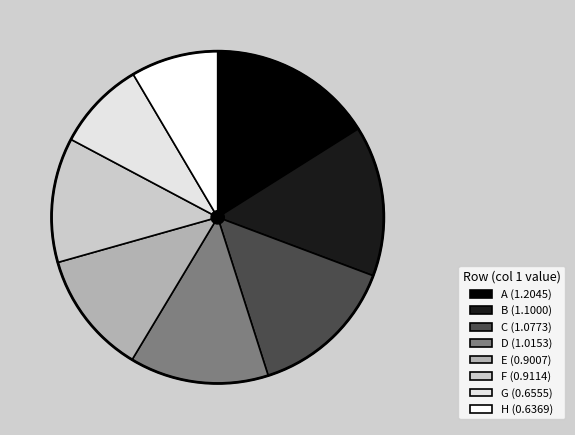

True or false: D accounts for 21% of the total.

False